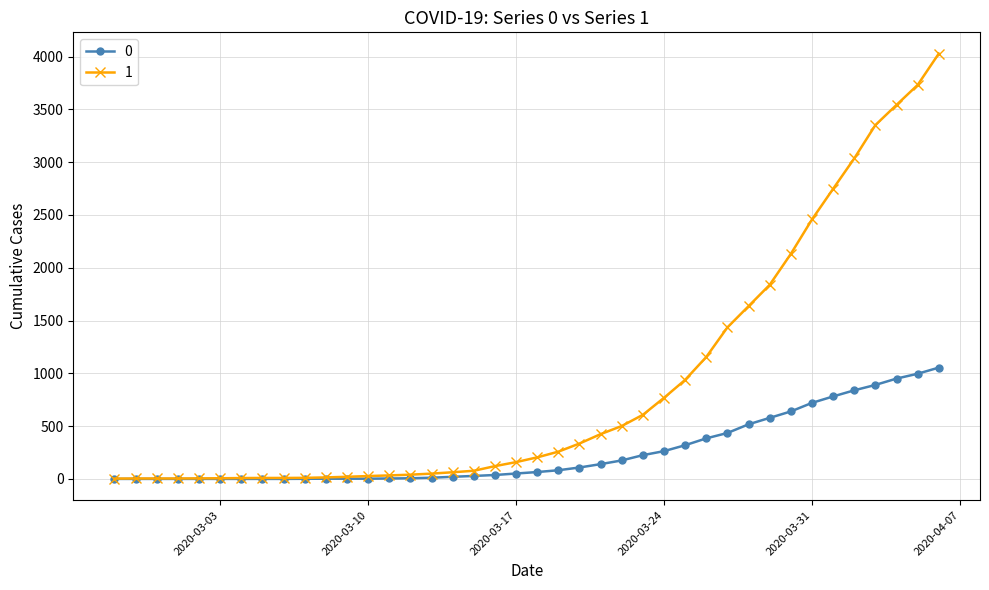

List the series in order of their peak value, highest first.

1, 0